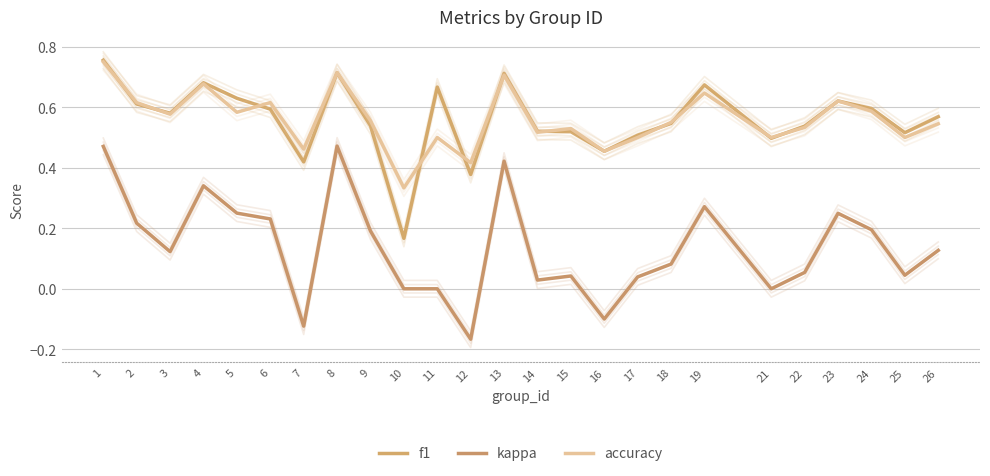

How many intersections are there between accuracy and f1?

11